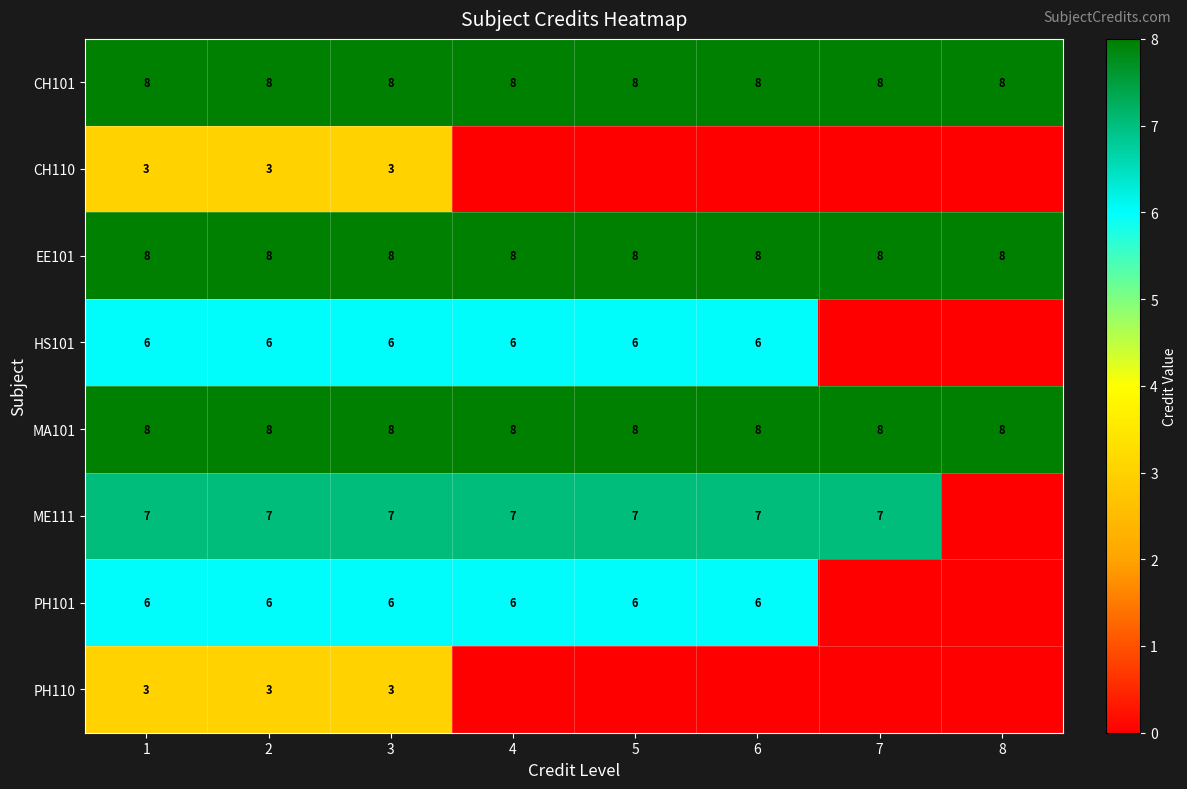

What is the greatest value displayed?

8